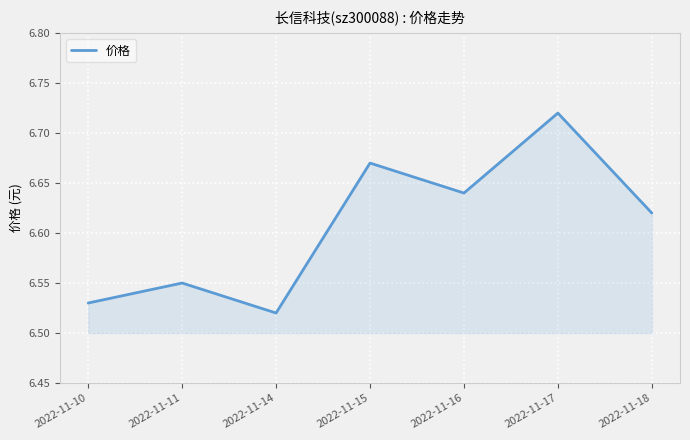

What is the difference between the values at 2022-11-16 and 2022-11-10?

0.1